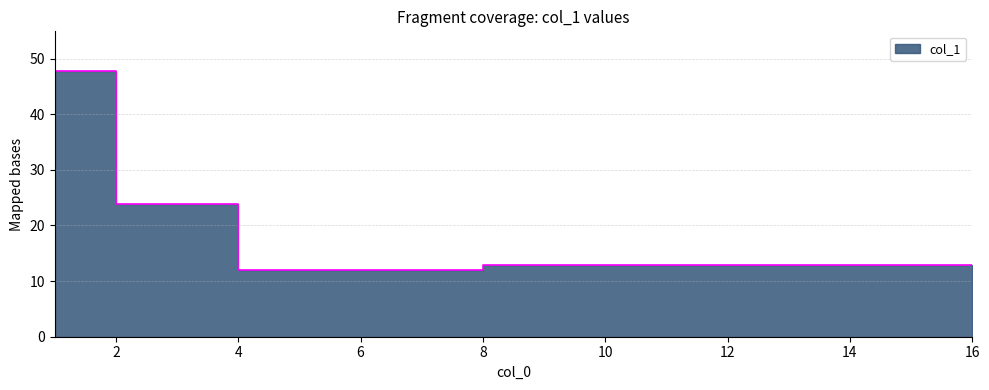

Count the number of data series in this chart.

1